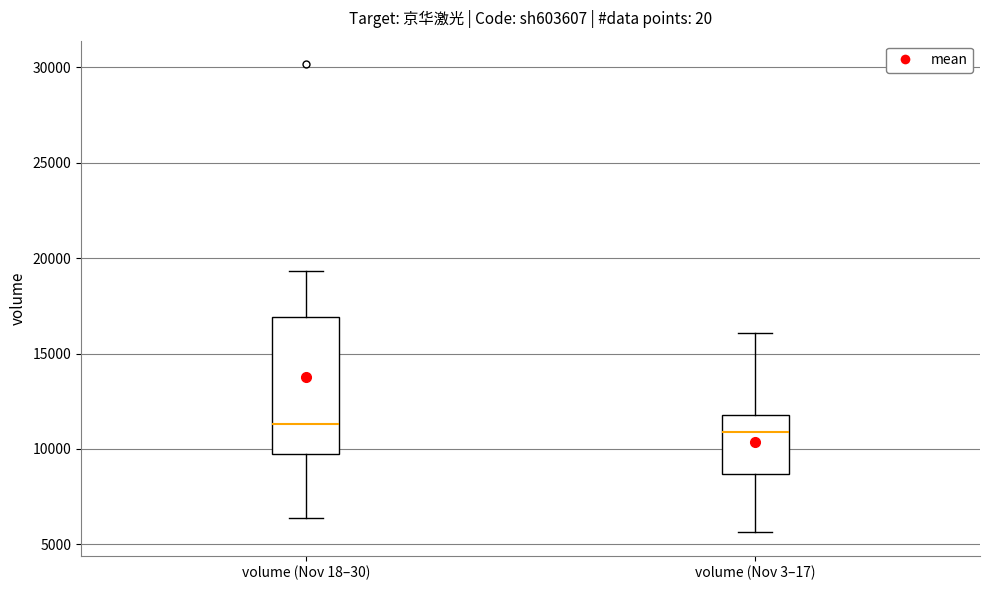

Reading left to right, read every box against the y-axis: the position of its median line, the range the box covers, and the ends of its whiskers. The values are not printed on the chart, so give them approximately, as read against the axis.

volume (Nov 18–30): median 11500, box 9500 to 17000, whiskers 6500 to 19500
volume (Nov 3–17): median 11000, box 8500 to 12000, whiskers 5500 to 16000